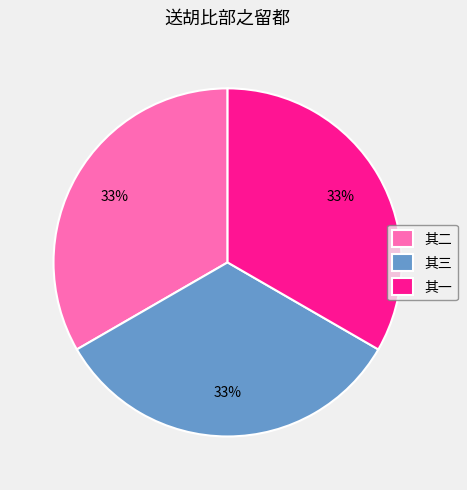

Is there any slice that represents more than half of the pie?

No